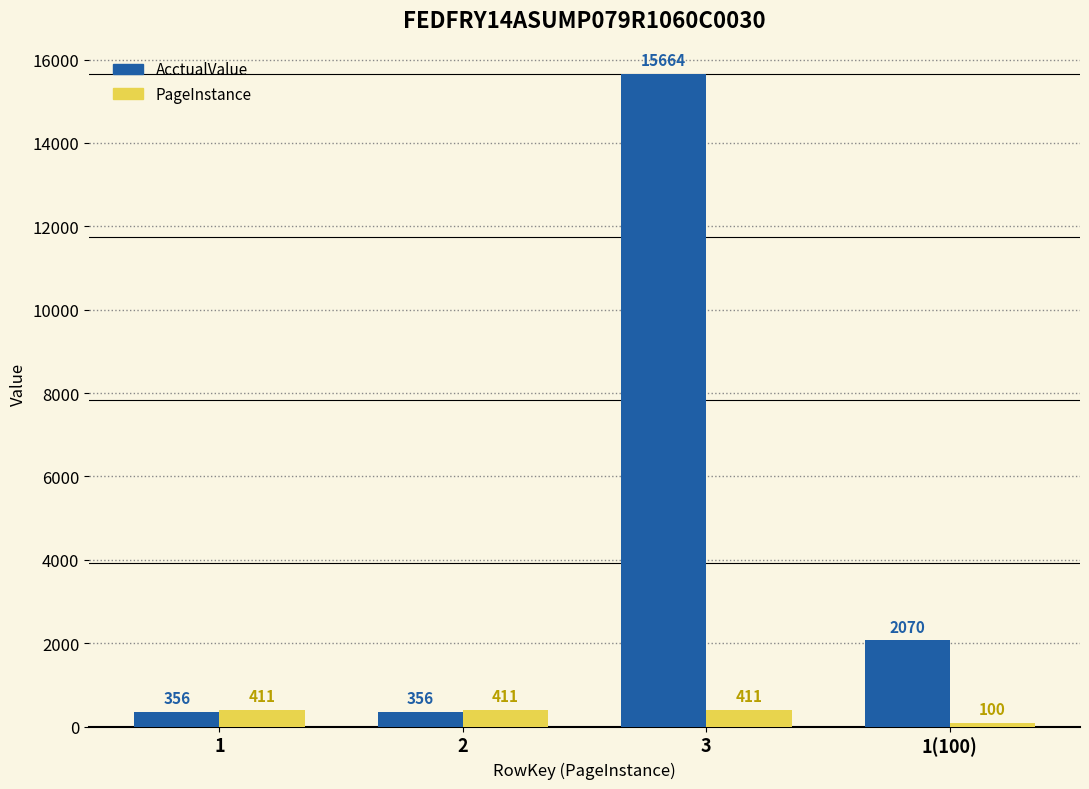

Rank the series by their average value, from lowest to highest.

PageInstance, AcctualValue